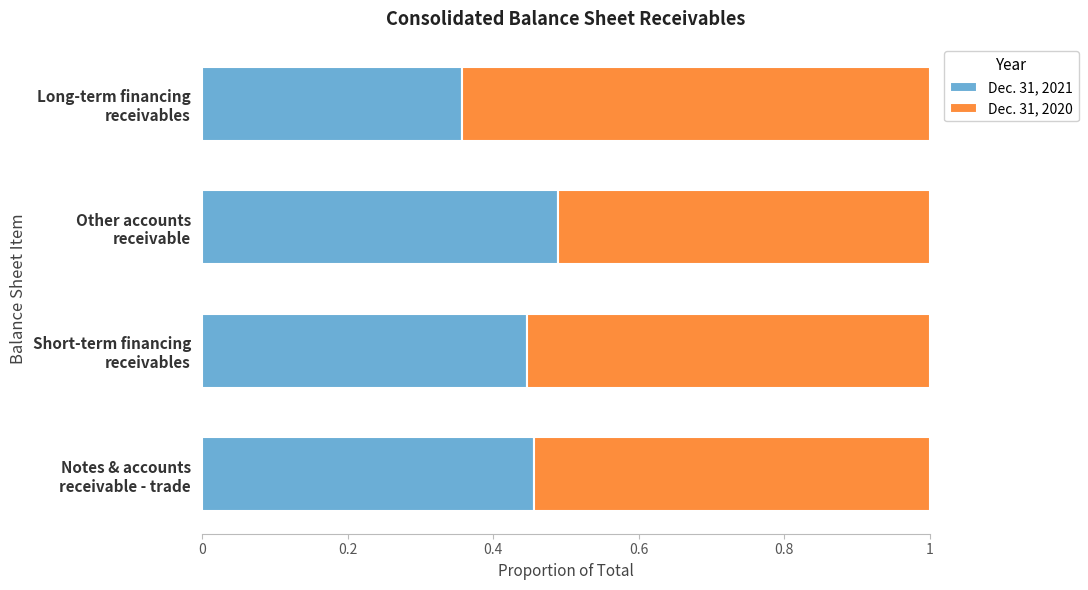

How many Dec. 31, 2021 values are between 0 and 1?

4